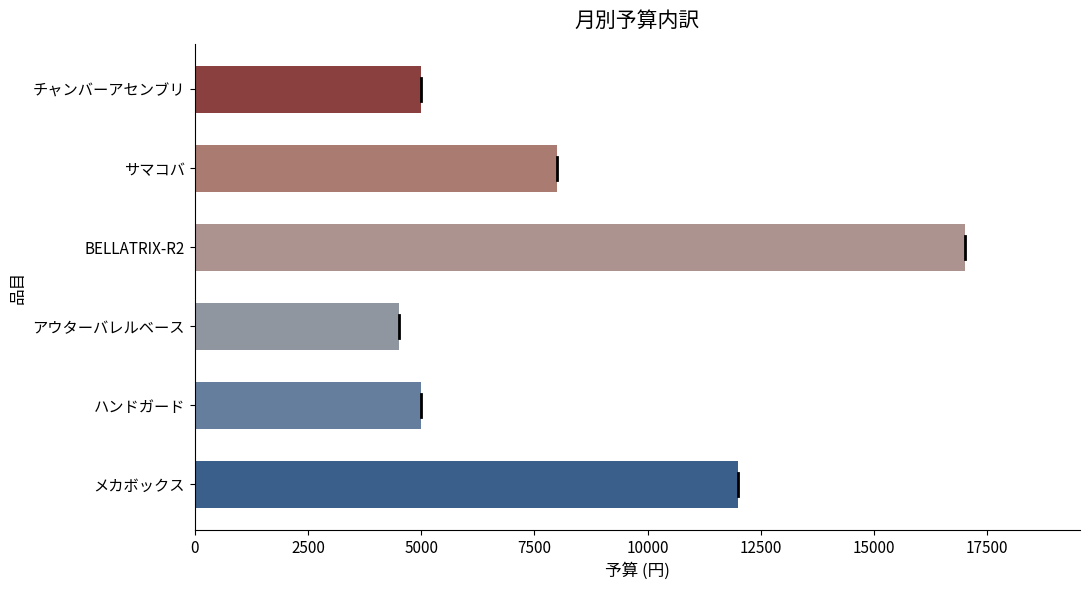

True or false: the data shows 8131 at チャンバーアセンブリ.

False